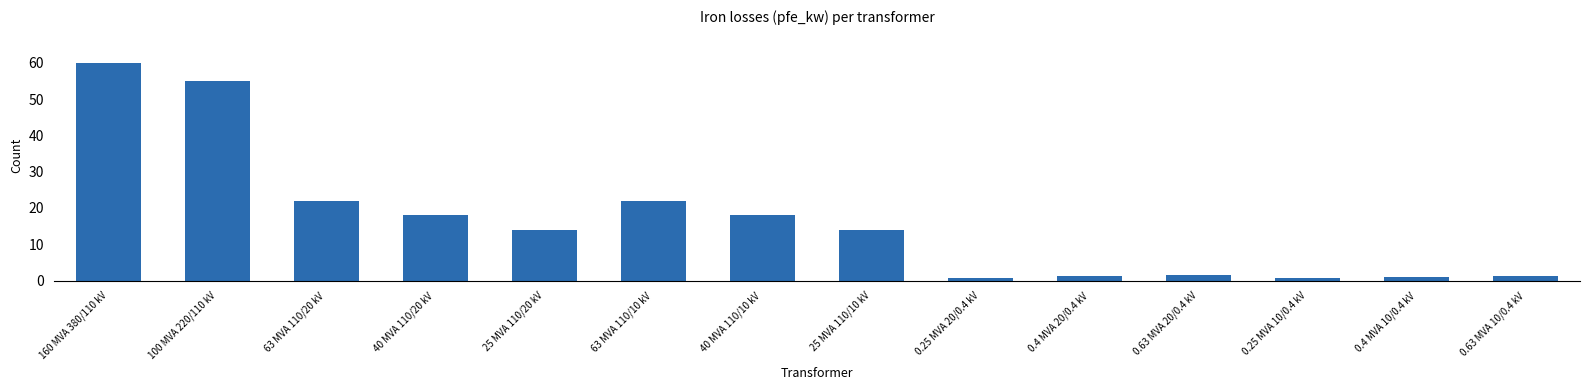

Between 63 MVA 110/20 kV and 0.25 MVA 20/0.4 kV, which is larger?

63 MVA 110/20 kV